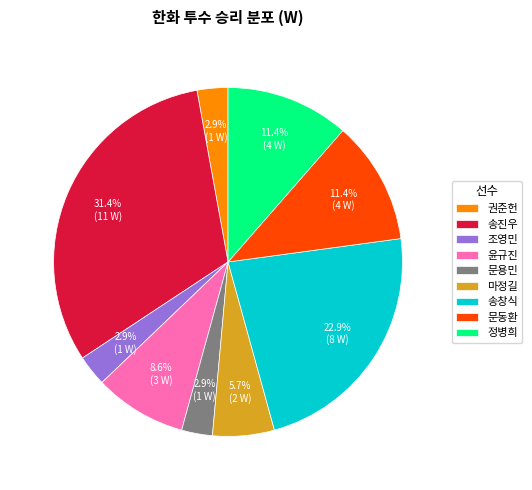

To the nearest percent, what portion does 문용민 represent?

3%